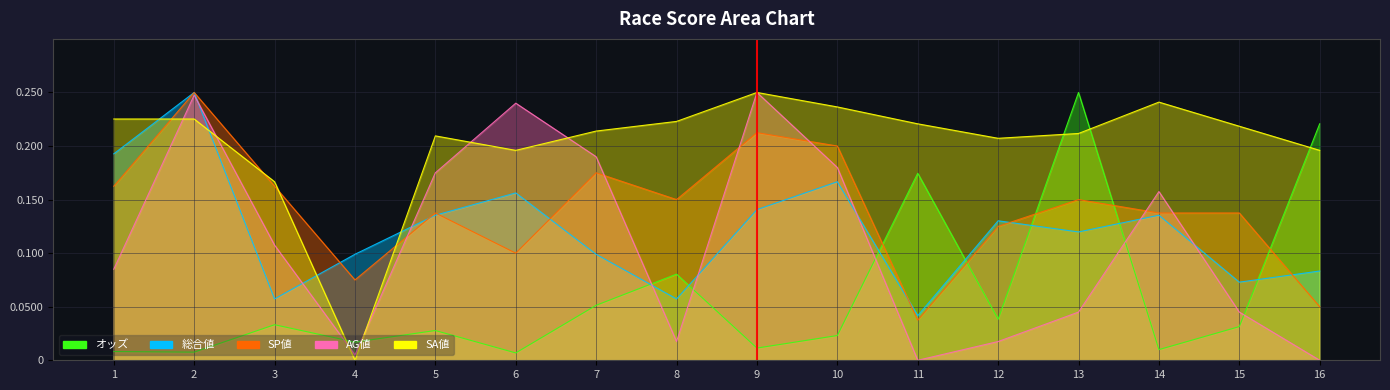

List the series in order of their peak value, lowest first.

オッズ, 総合値, SP値, AG値, SA値